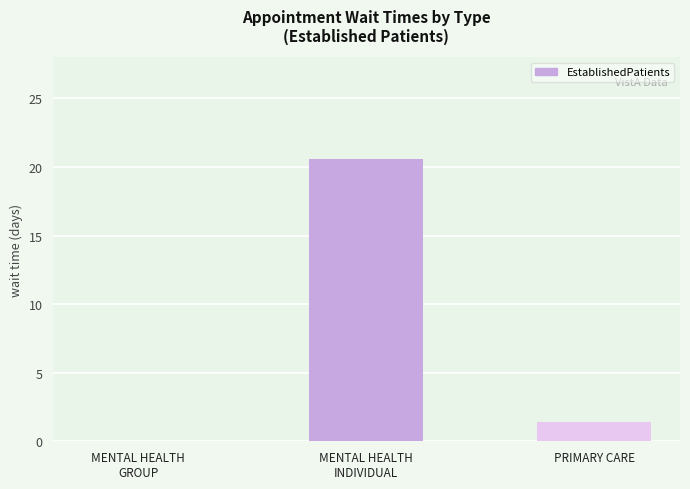

What is the average value?

7.3